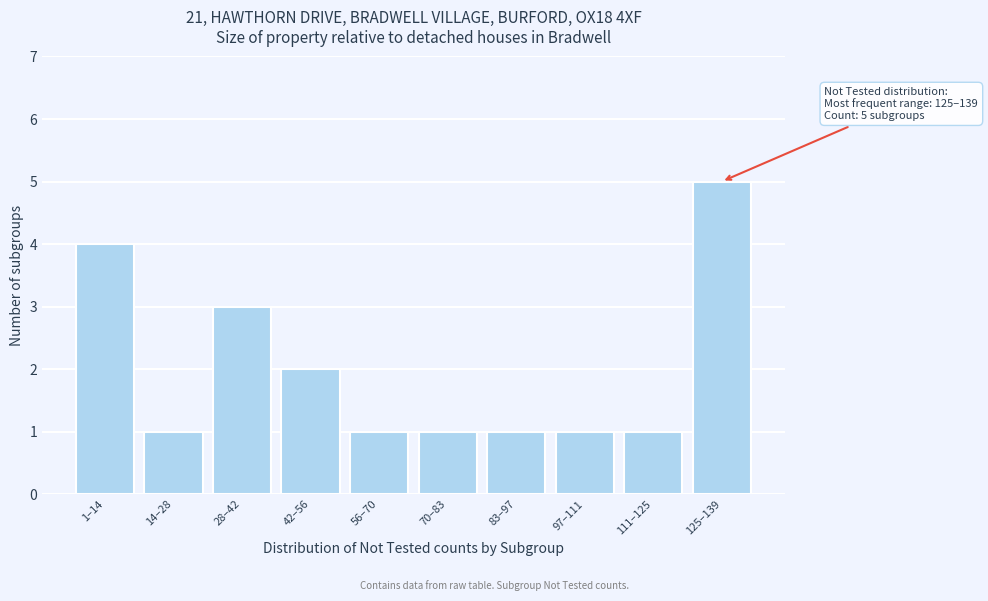

Reading left to right, what are all the values shown in this chart?

4	1	3	2	1	1	1	1	1	5